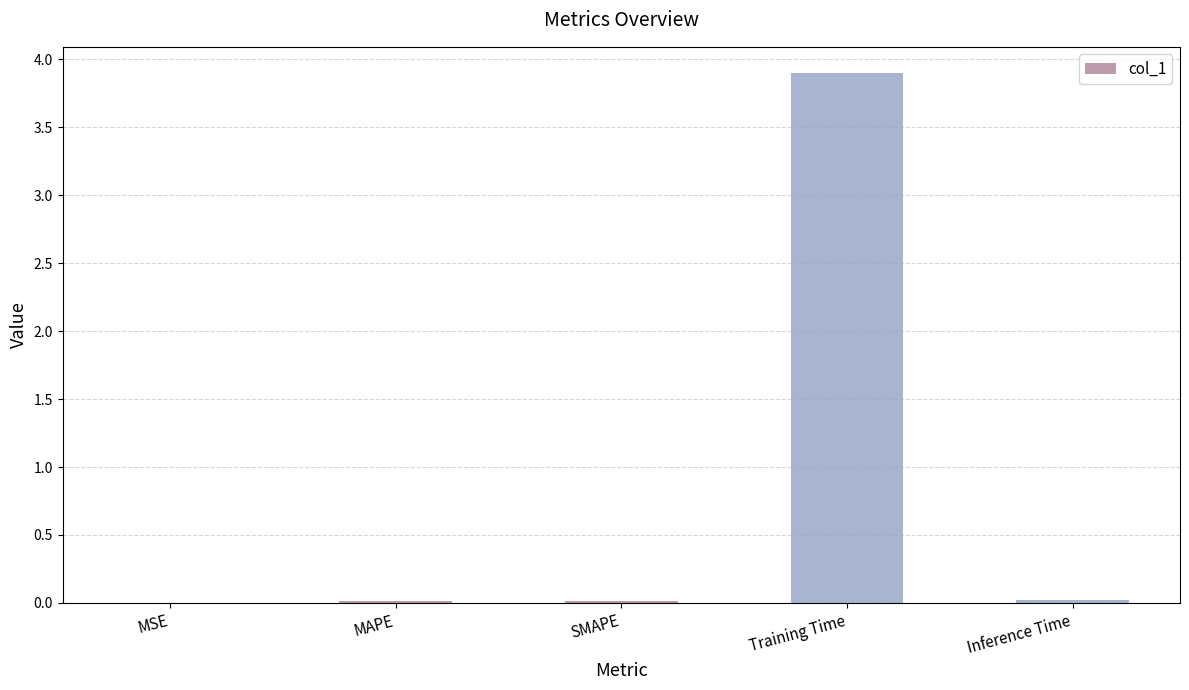

The value at MSE is 0.0. True or false?

True